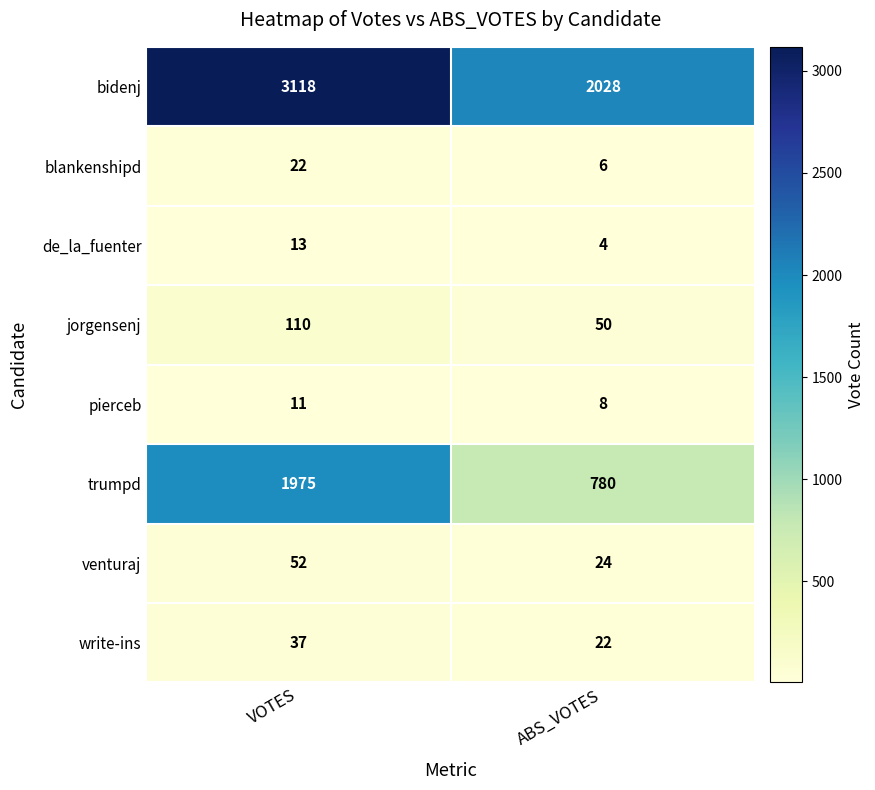

At which category is the sum across all series the highest?

VOTES